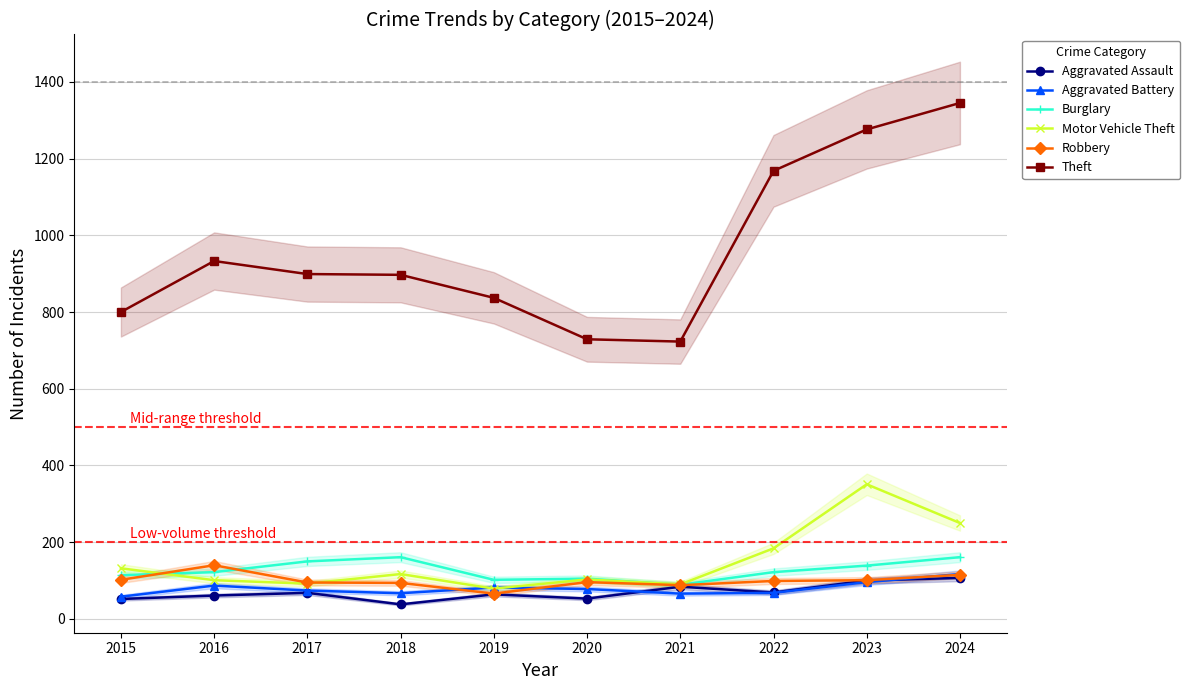

Where is Theft nearest to the value 1034?

2016